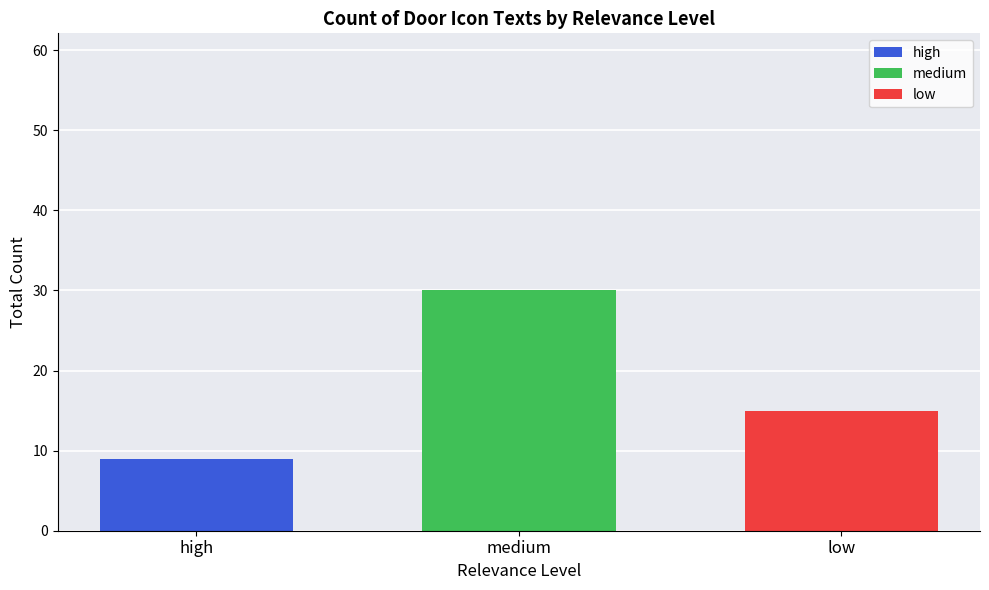

What is the total value across all series at low?

15